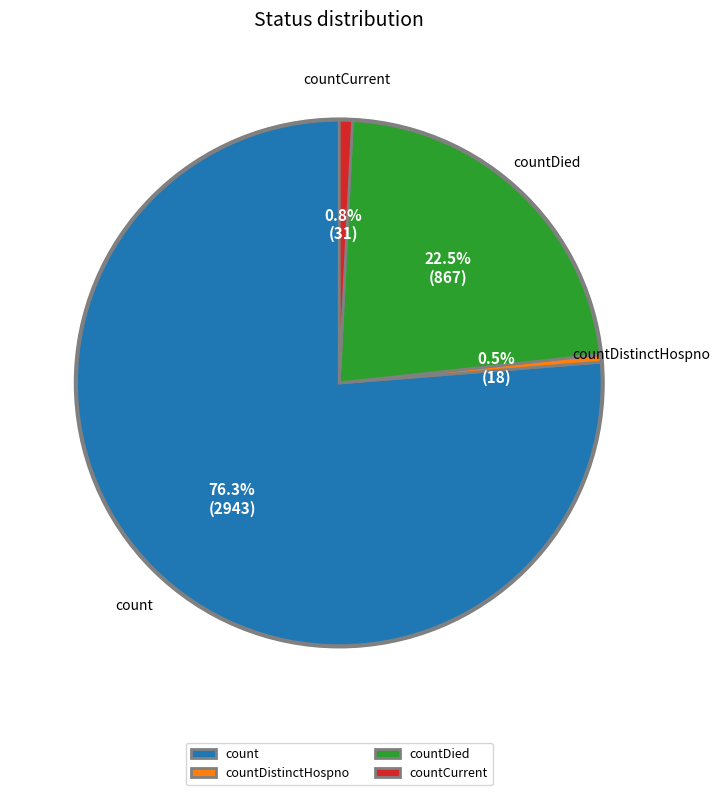

Which slice represents more than half of the pie?

count